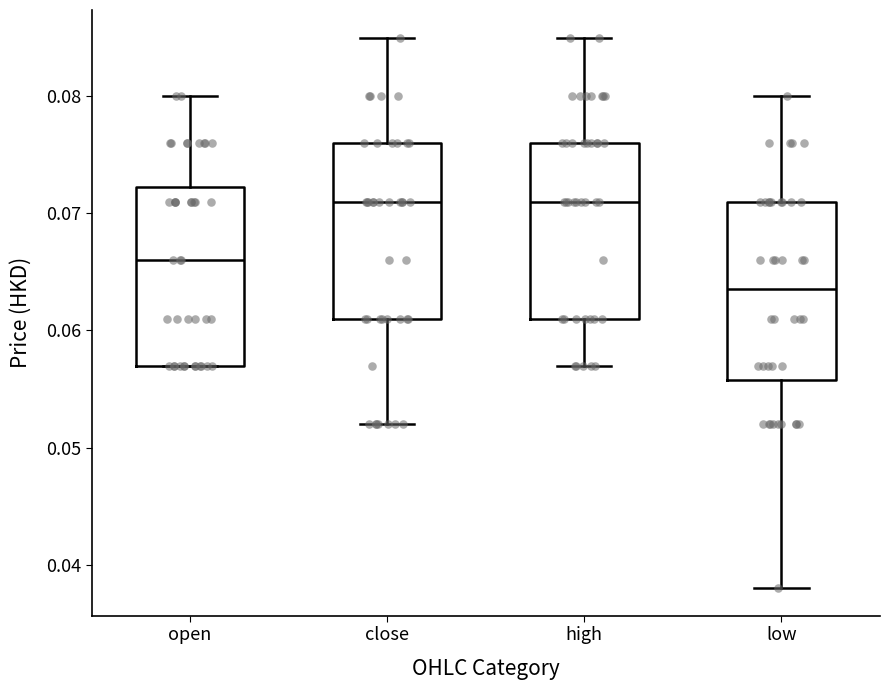

Where does the upper whisker of the box for low end on the y-axis? The values are not printed on the chart, so give them approximately, as read against the axis.

0.080